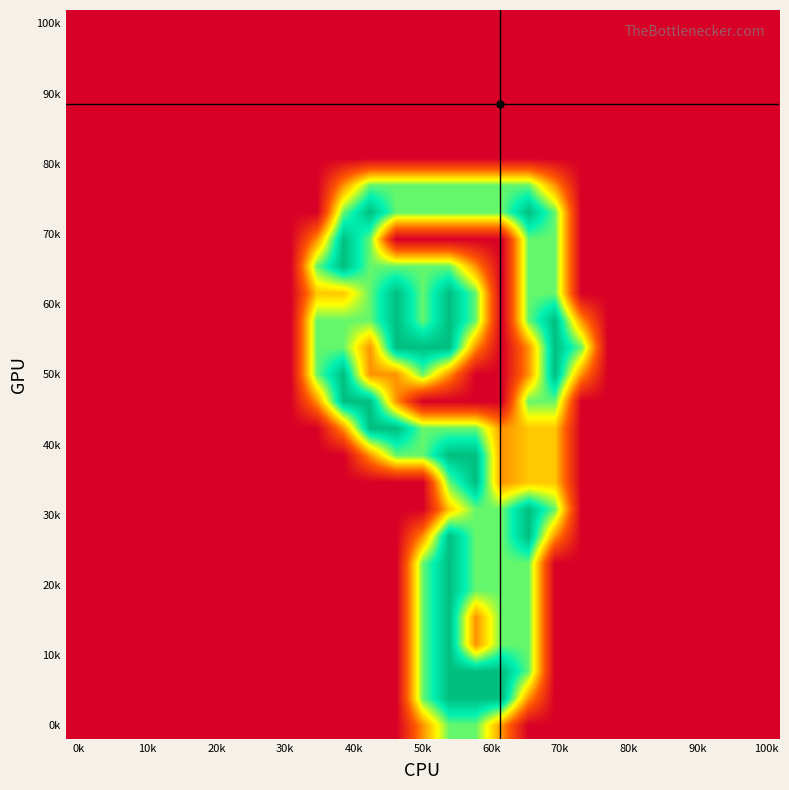

How many data points does each series have?

27